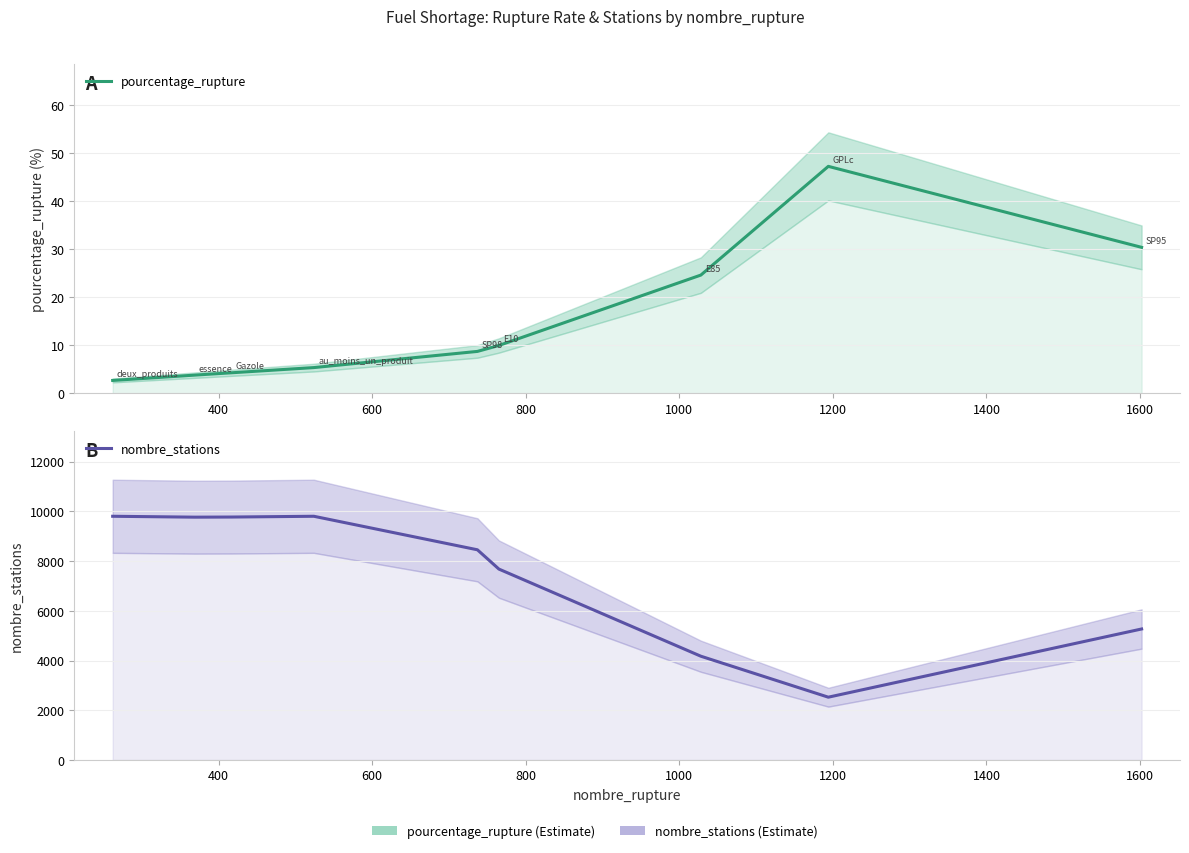

How many data points in nombre_stations are less than 8453?

4